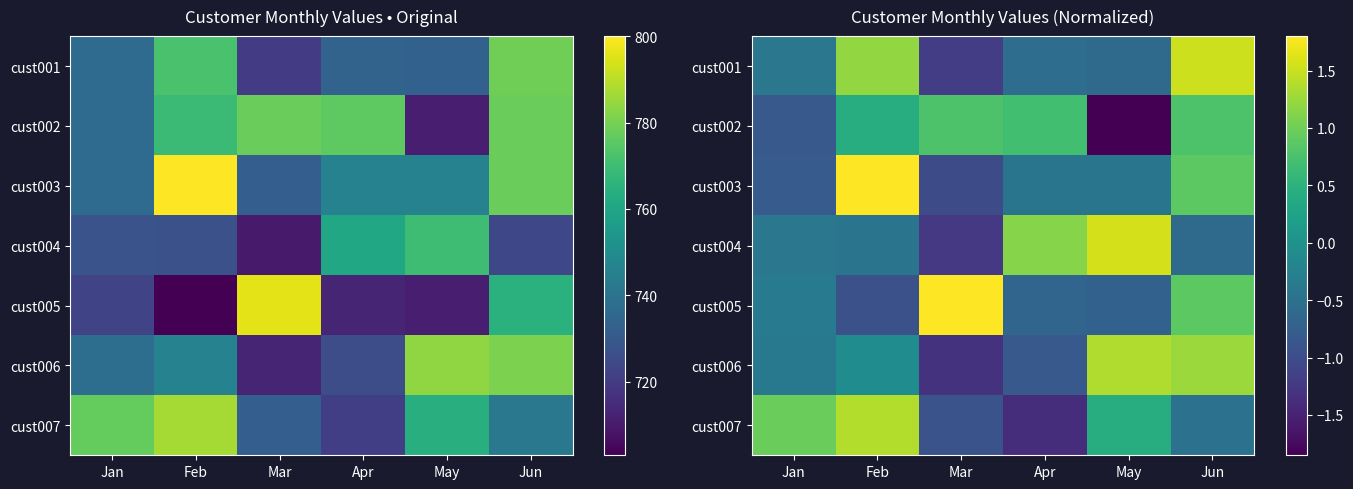

At which label does cust007 reach its peak?

Feb